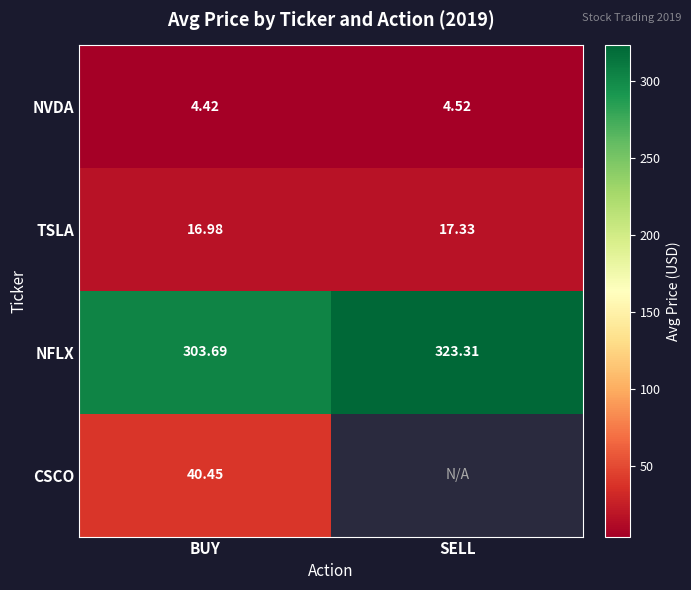

At which label does NFLX reach its peak?

SELL